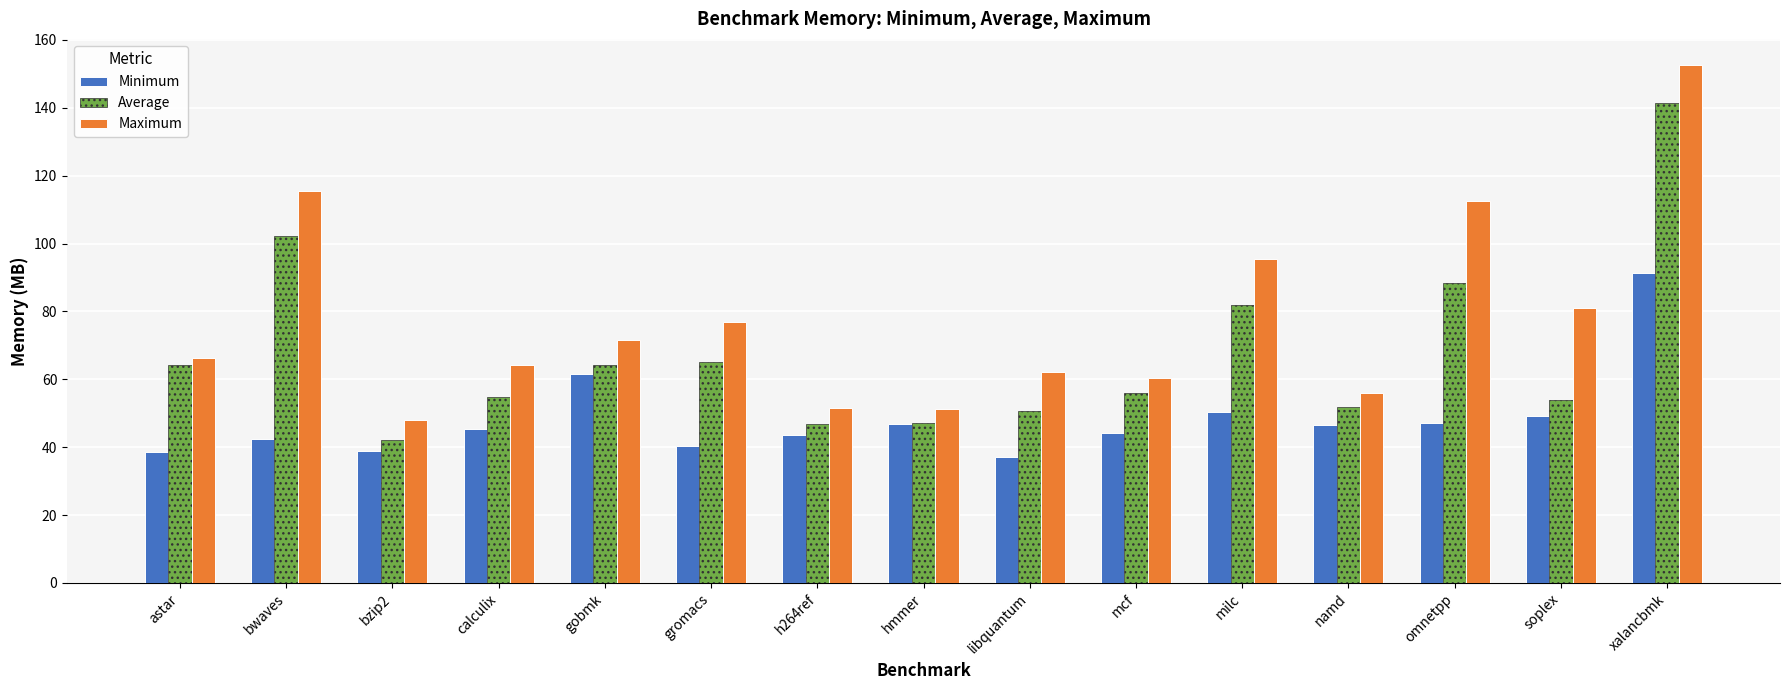

Reading left to right, extract all data points from this chart.

Minimum: astar=38.5	bwaves=42.4	bzip2=38.8	calculix=45.3	gobmk=61.6	gromacs=40.4	h264ref=43.6	hmmer=46.8	libquantum=37.0	mcf=44.3	milc=50.3	namd=46.6	omnetpp=47.2	soplex=49.3	xalancbmk=91.3
Average: astar=64.2	bwaves=102.2	bzip2=42.1	calculix=54.9	gobmk=64.1	gromacs=65.2	h264ref=46.8	hmmer=47.2	libquantum=50.6	mcf=55.9	milc=81.9	namd=51.9	omnetpp=88.4	soplex=53.8	xalancbmk=141.3
Maximum: astar=66.3	bwaves=115.5	bzip2=48.0	calculix=64.2	gobmk=71.5	gromacs=76.9	h264ref=51.6	hmmer=51.2	libquantum=62.2	mcf=60.3	milc=95.3	namd=55.9	omnetpp=112.6	soplex=81.1	xalancbmk=152.6